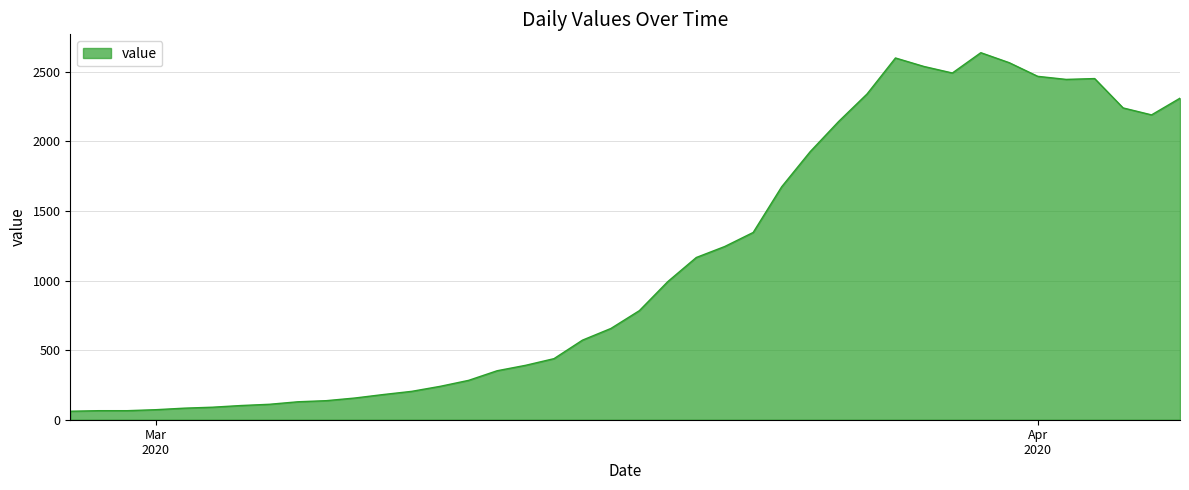

What is the average value?

1124